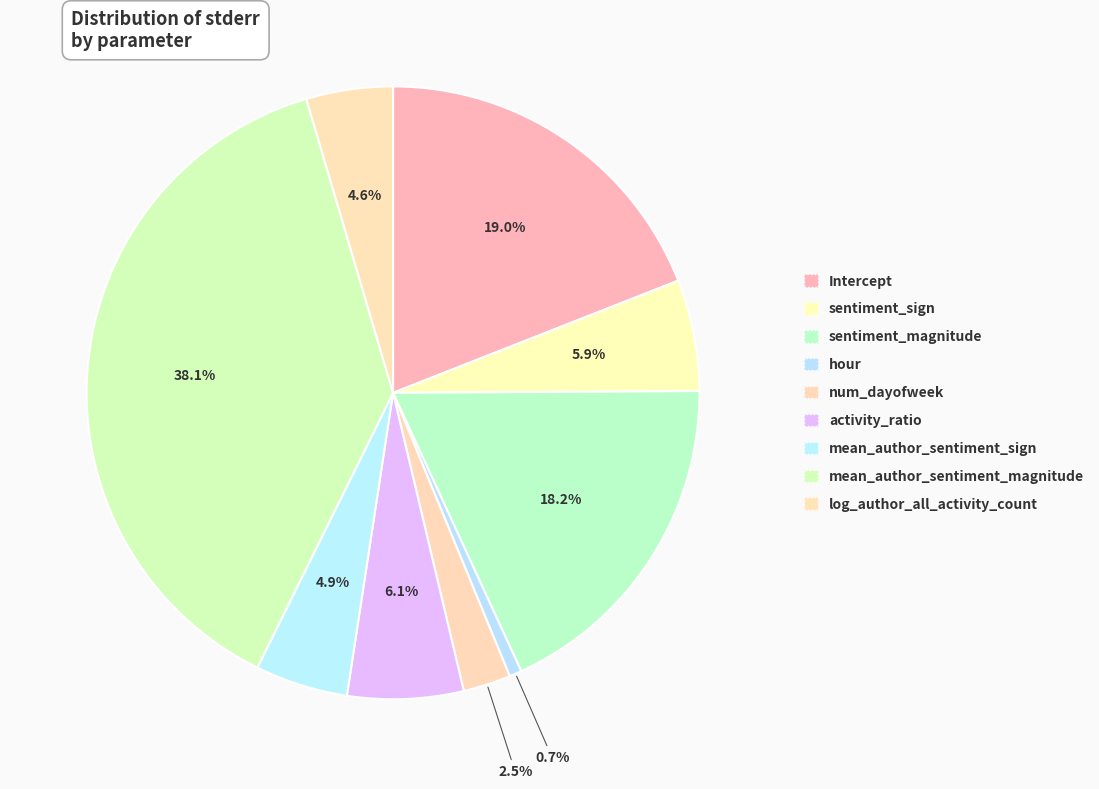

To the nearest percent, what is the average slice percentage?

11%